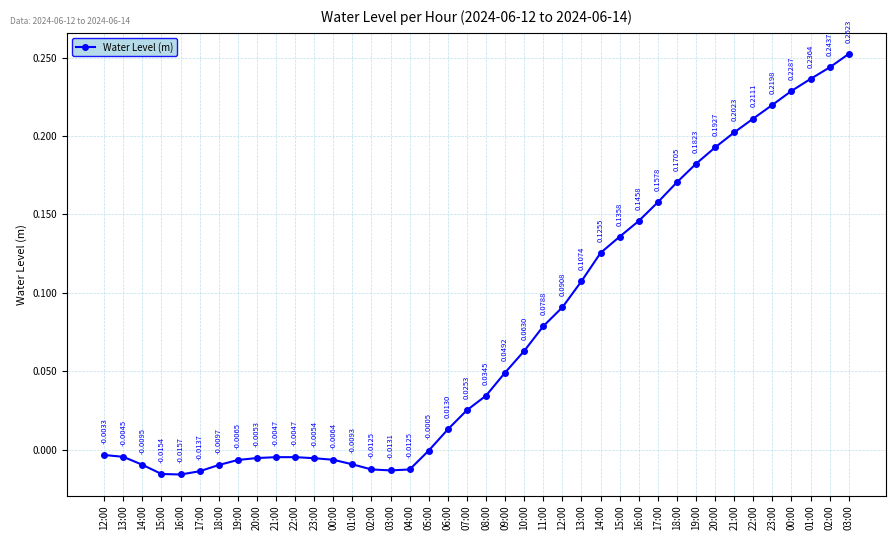

Reading left to right, what are all the values shown in this chart?

12:00=-0.0	13:00=-0.0	14:00=-0.0	15:00=-0.0	16:00=-0.0	17:00=-0.0	18:00=-0.0	19:00=-0.0	20:00=-0.0	21:00=-0.0	22:00=-0.0	23:00=-0.0	00:00=-0.0	01:00=-0.0	02:00=-0.0	03:00=-0.0	04:00=-0.0	05:00=-0.0	06:00=0.0	07:00=0.0	08:00=0.0	09:00=0.0	10:00=0.1	11:00=0.1	12:00=0.1	13:00=0.1	14:00=0.1	15:00=0.1	16:00=0.1	17:00=0.2	18:00=0.2	19:00=0.2	20:00=0.2	21:00=0.2	22:00=0.2	23:00=0.2	00:00=0.2	01:00=0.2	02:00=0.2	03:00=0.3